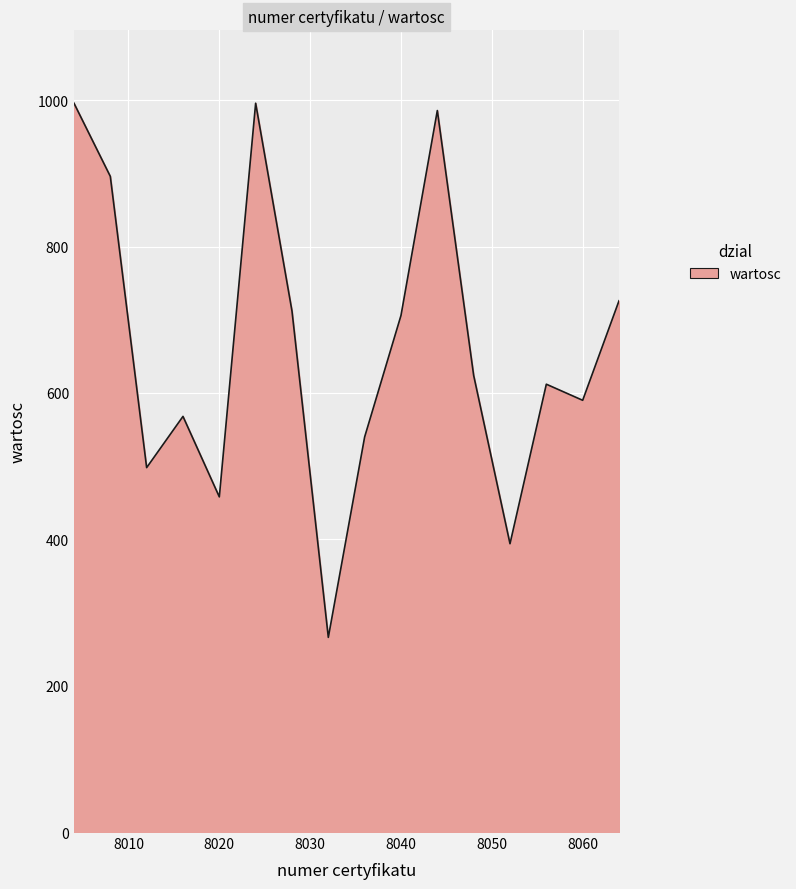

What is the smallest value displayed?

266